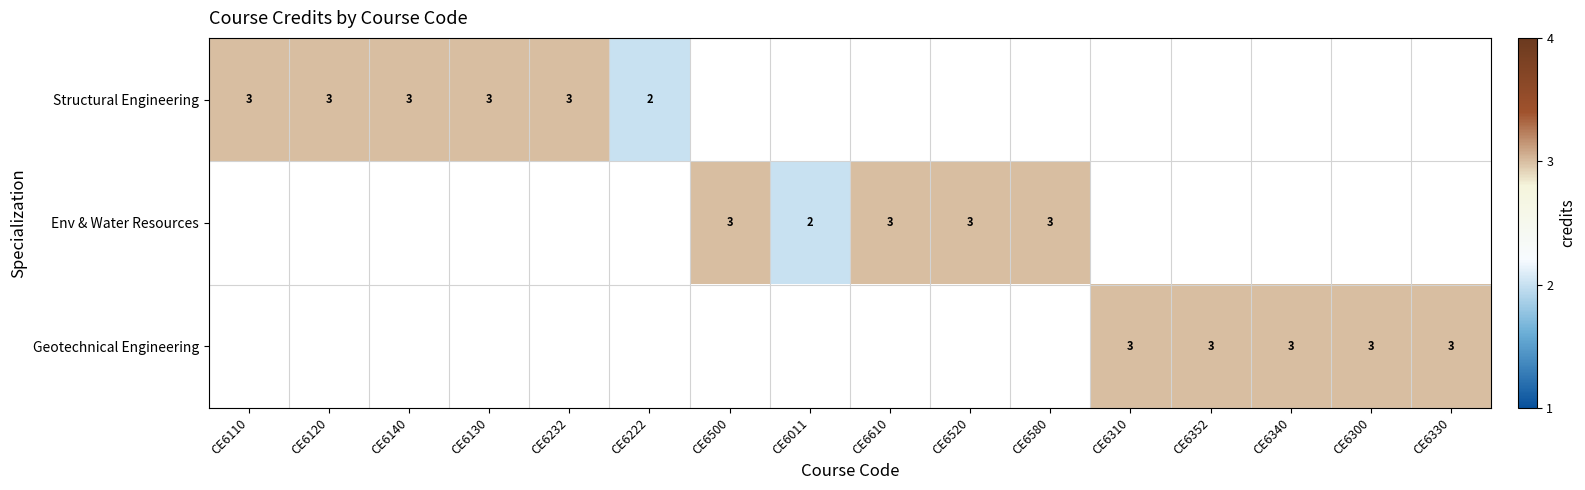

The Structural Engineering series shows 4.4 at CE6140. True or false?

False